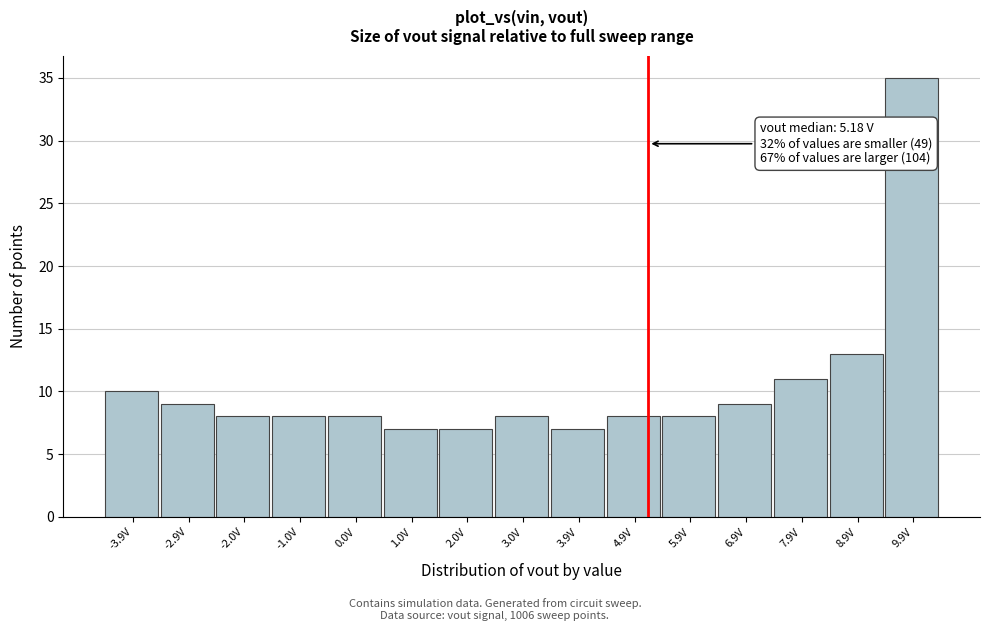

Which range on the x-axis has the tallest bar?

9.4 to 10.3